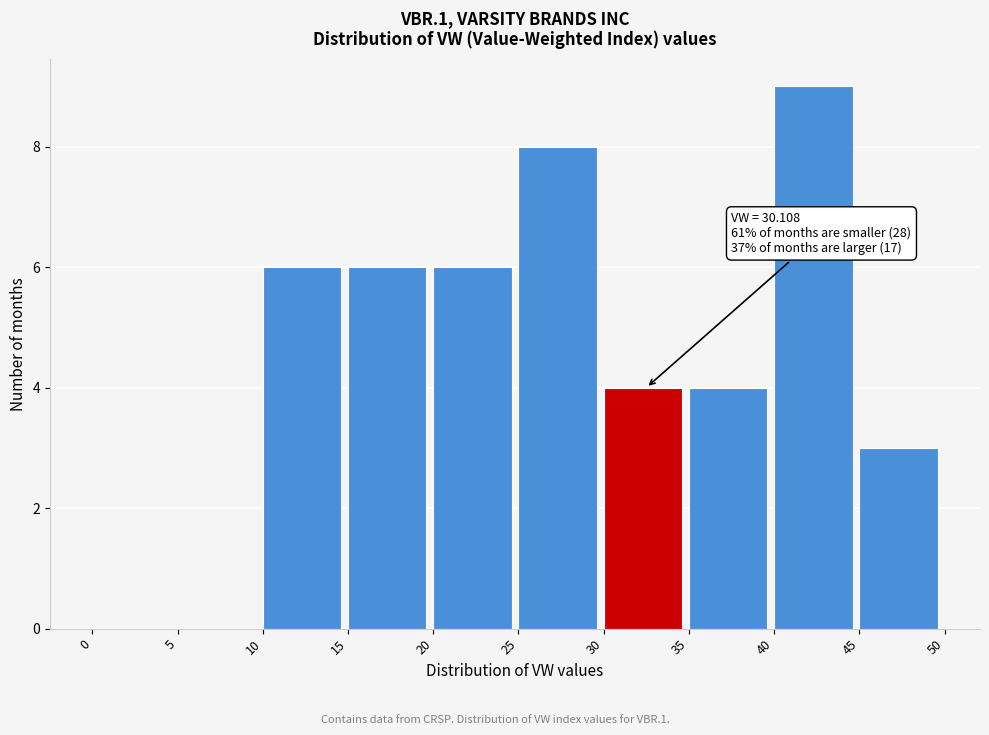

Which range on the x-axis has the tallest bar?

40 to 45